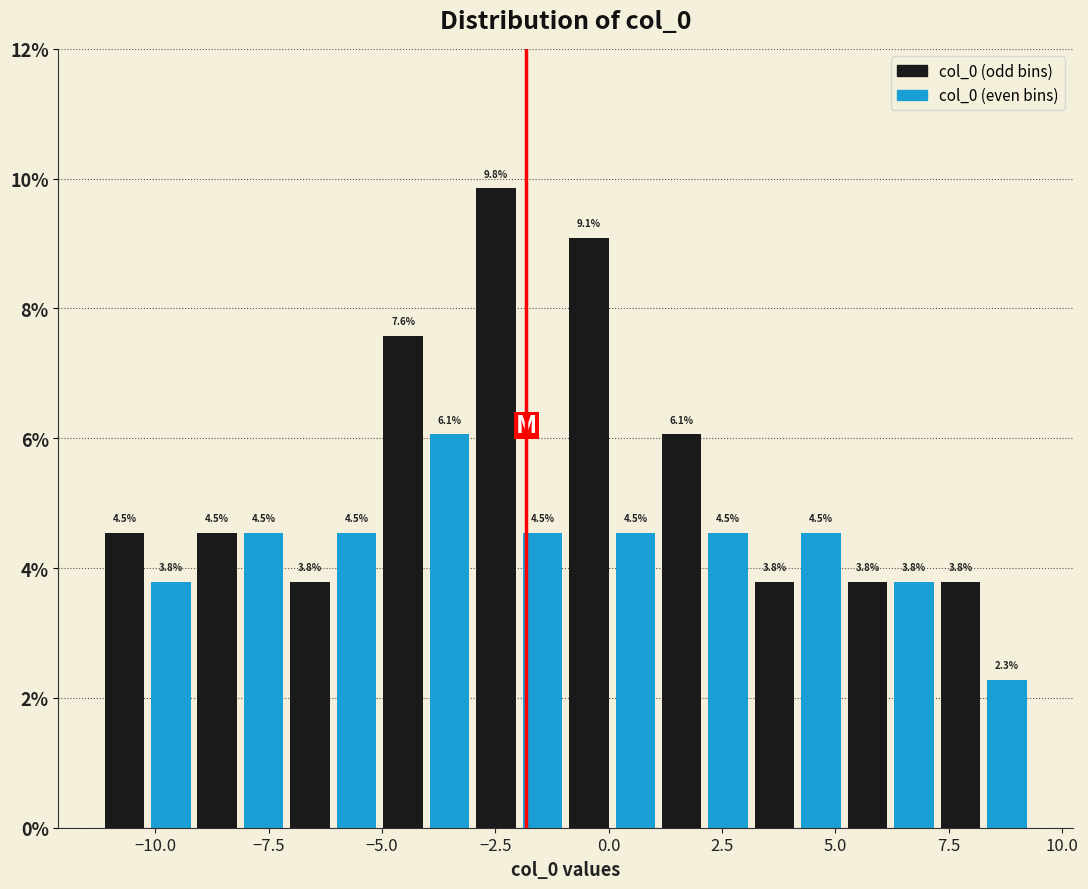

Around what value on the x-axis is the tallest bar? Give the approximate position of its centre, as read against the axis.

-2.5